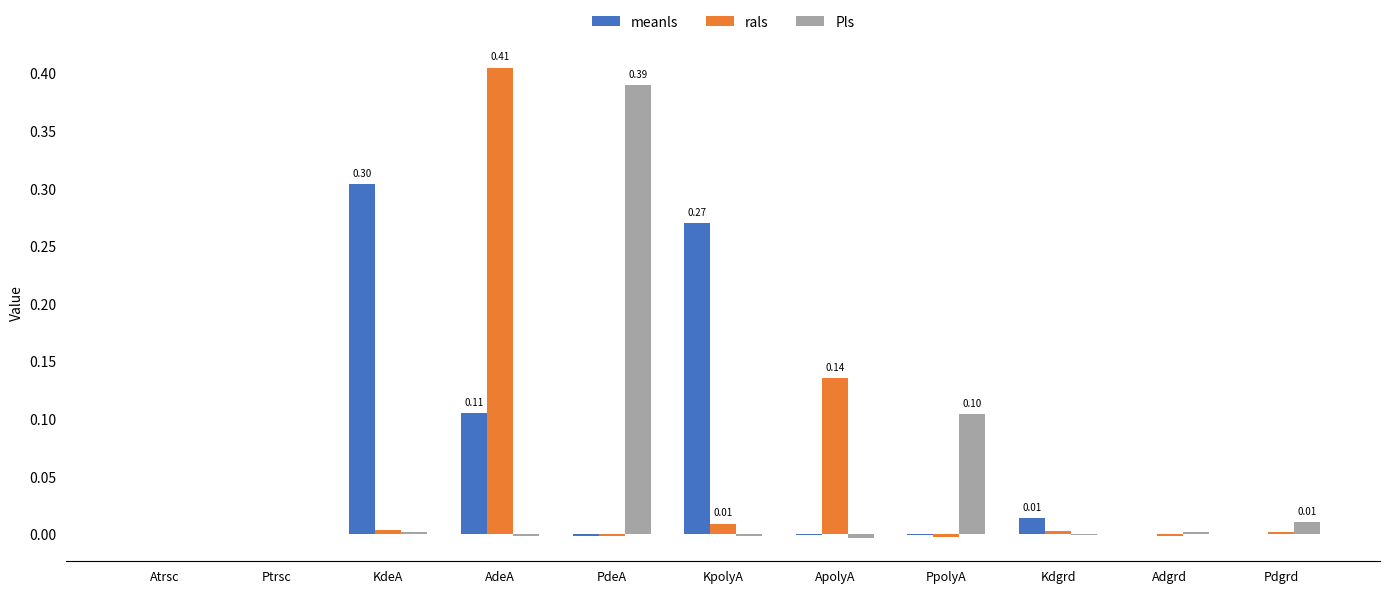

What is the sum of all Pls values?

0.5